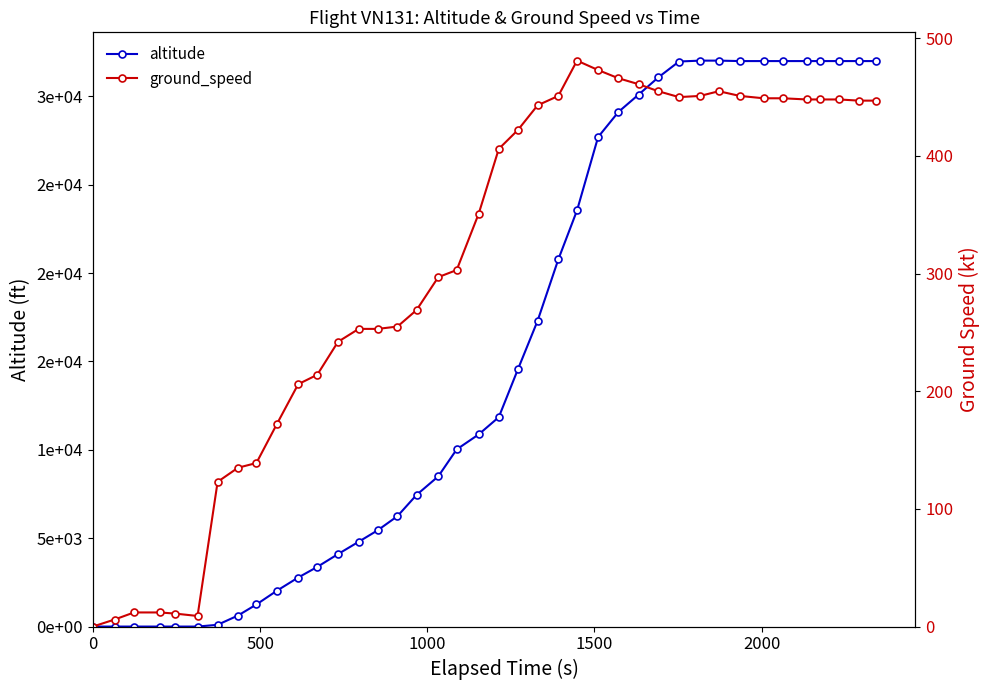

Is this an area chart (filled region under the line)?

No